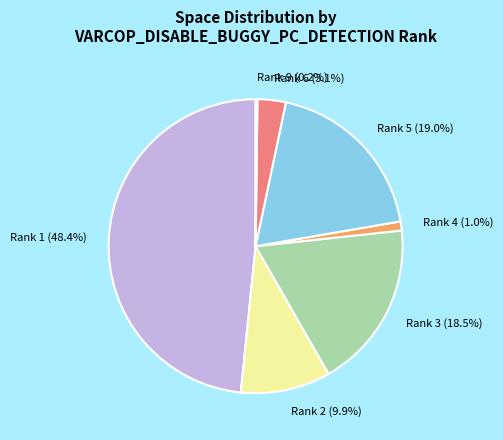

What is the largest slice in the pie chart?

Rank 1 (48.4%)